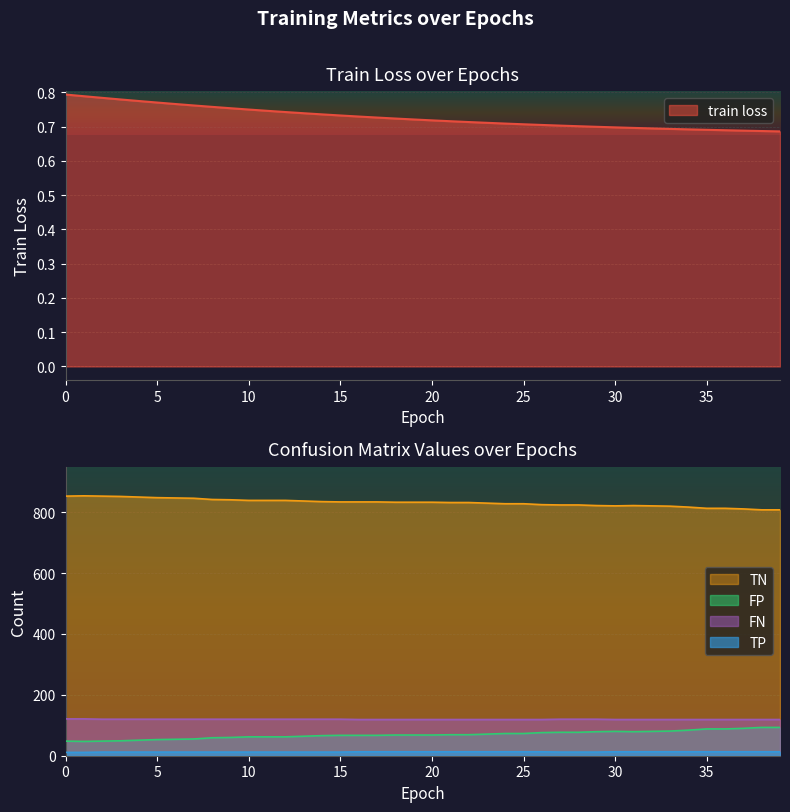

Does the chart display data point markers on the line(s)?

No